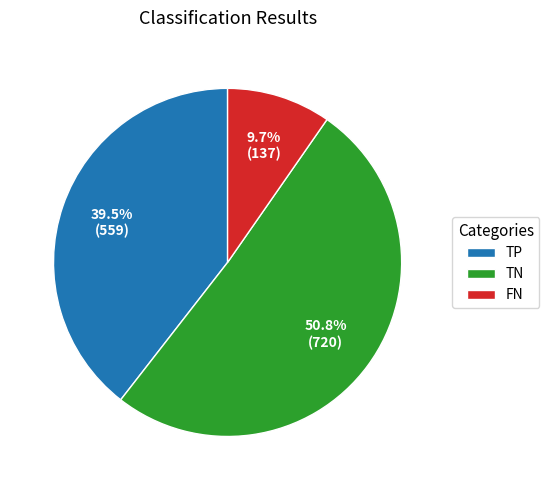

Is it true that TP is 46% of the pie?

False